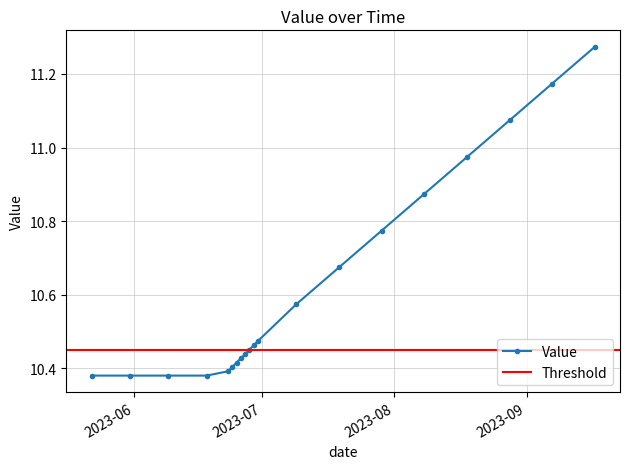

Reading left to right, what are all the values shown in this chart?

2023-05-22=10.4	2023-05-31=10.4	2023-06-09=10.4	2023-06-18=10.4	2023-06-23=10.4	2023-06-24=10.4	2023-06-25=10.4	2023-06-26=10.4	2023-06-27=10.4	2023-06-28=10.5	2023-06-29=10.5	2023-06-30=10.5	2023-07-09=10.6	2023-07-19=10.7	2023-07-29=10.8	2023-08-08=10.9	2023-08-18=11.0	2023-08-28=11.1	2023-09-07=11.2	2023-09-17=11.3